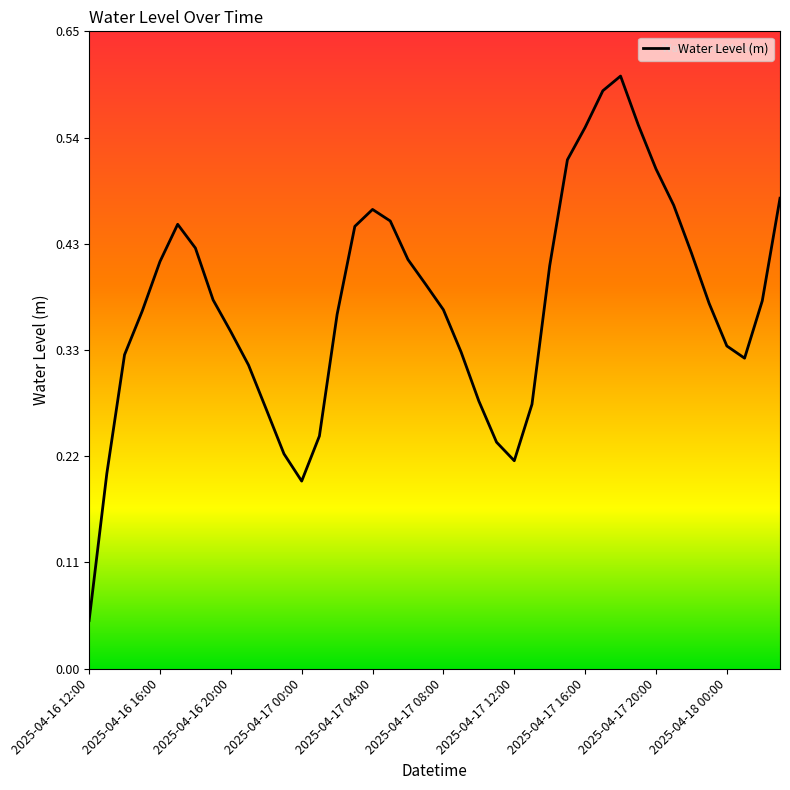

How many interior local peaks (higher than both neighbors) does the data have?

3